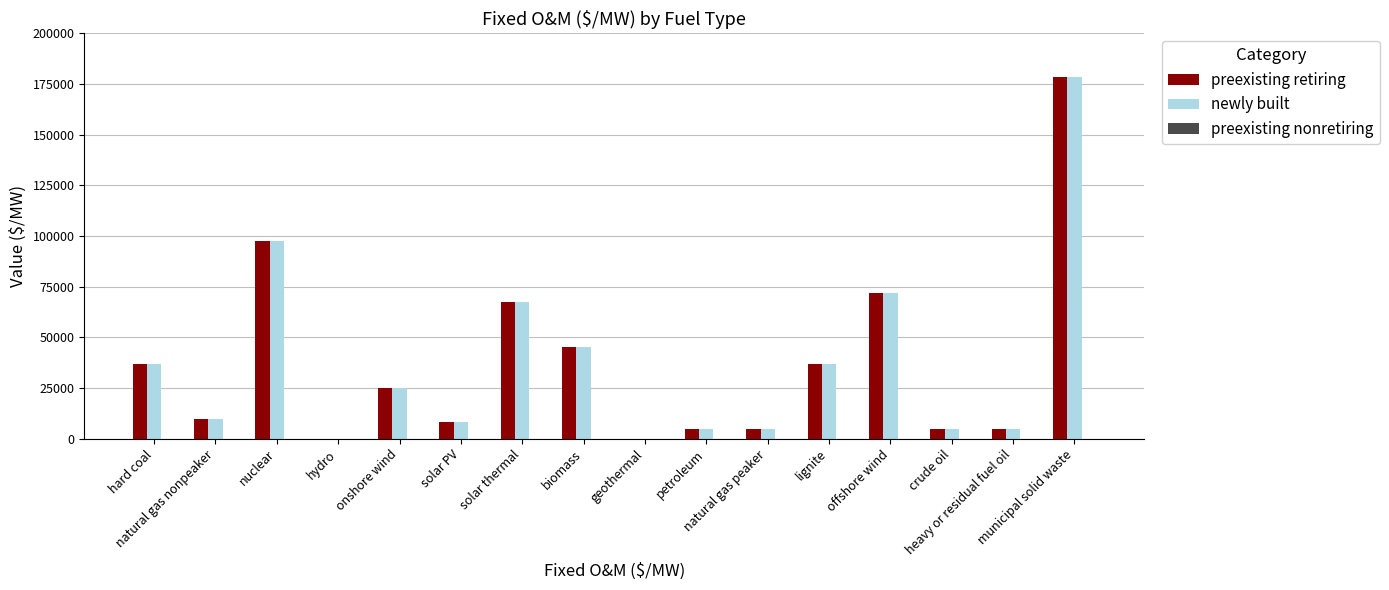

What is the greatest value displayed?

178467.4